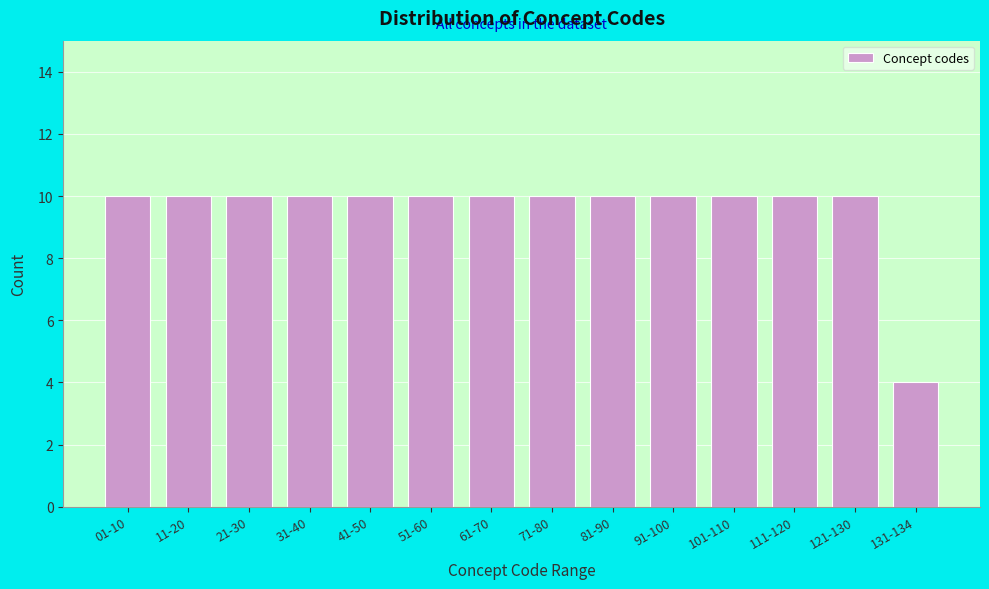

Reading left to right, transcribe all the data shown in this chart.

01-10=10	11-20=10	21-30=10	31-40=10	41-50=10	51-60=10	61-70=10	71-80=10	81-90=10	91-100=10	101-110=10	111-120=10	121-130=10	131-134=4